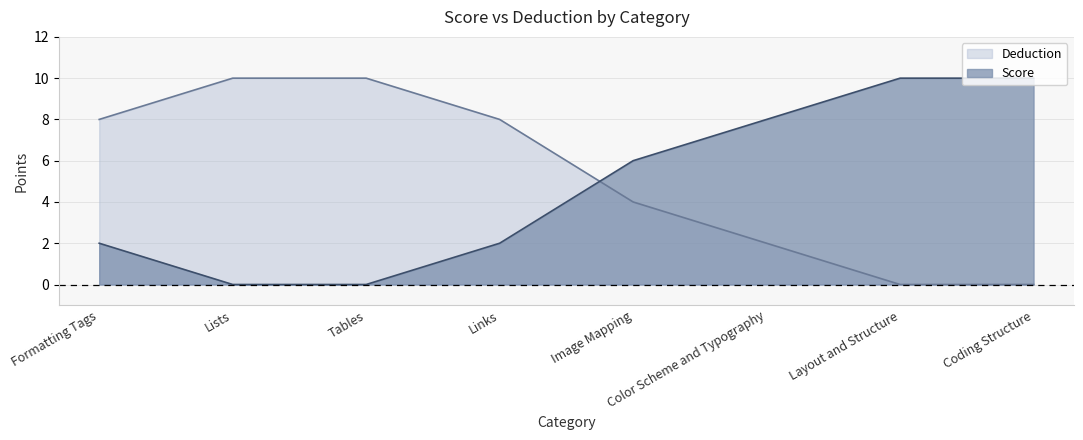

How many Deduction values are between 2 and 10?

6